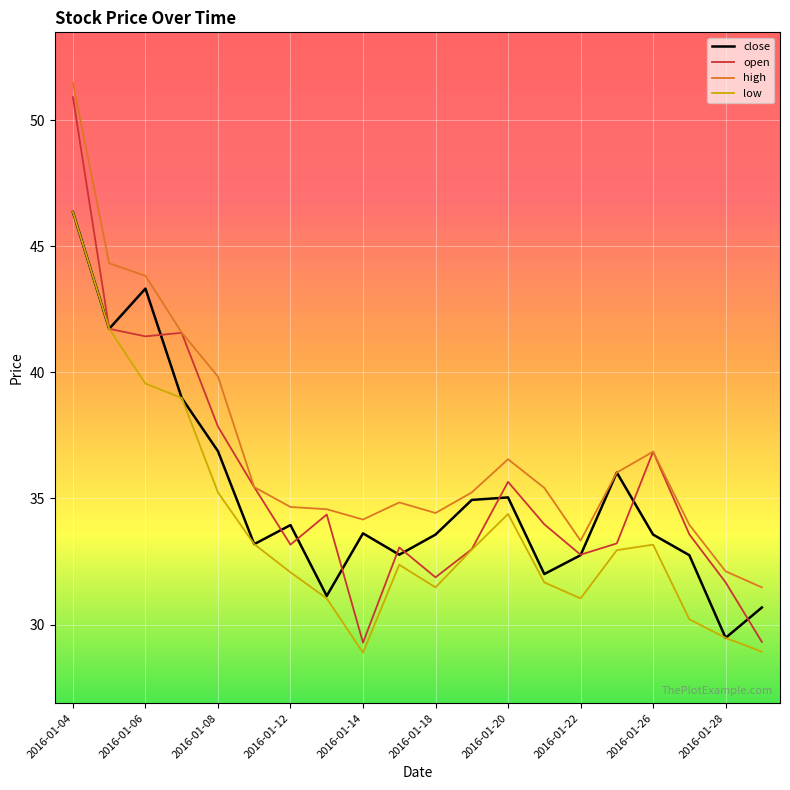

Which series has the largest range (max minus min)?

open